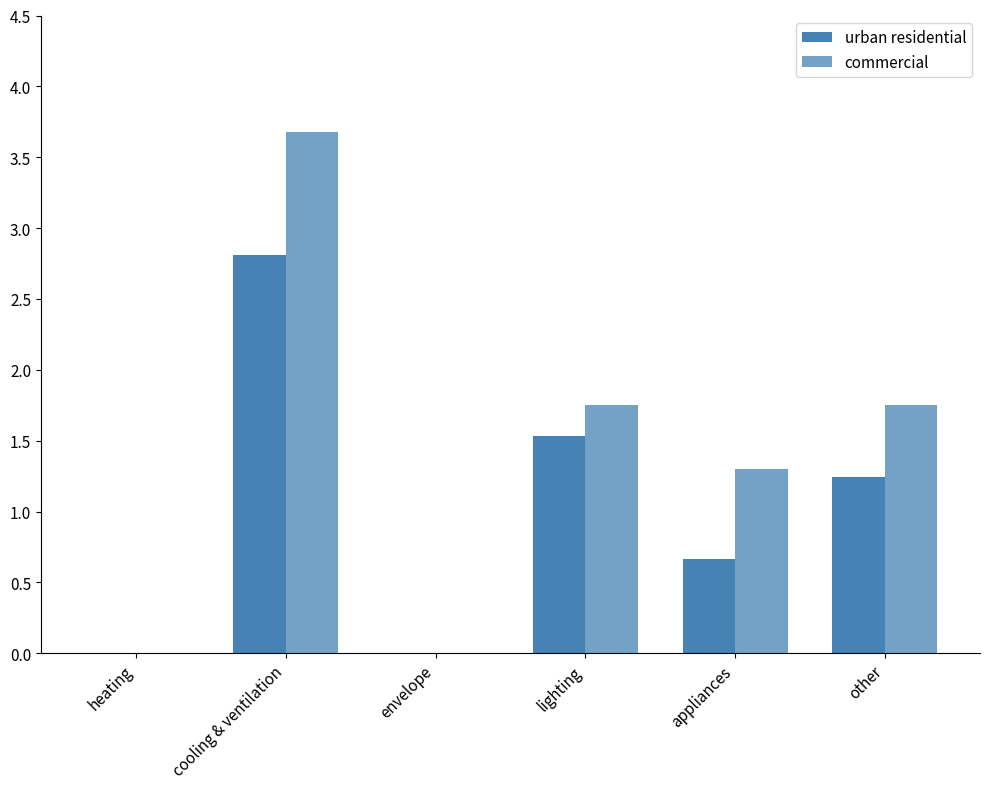

Which series has the largest total across all categories?

commercial